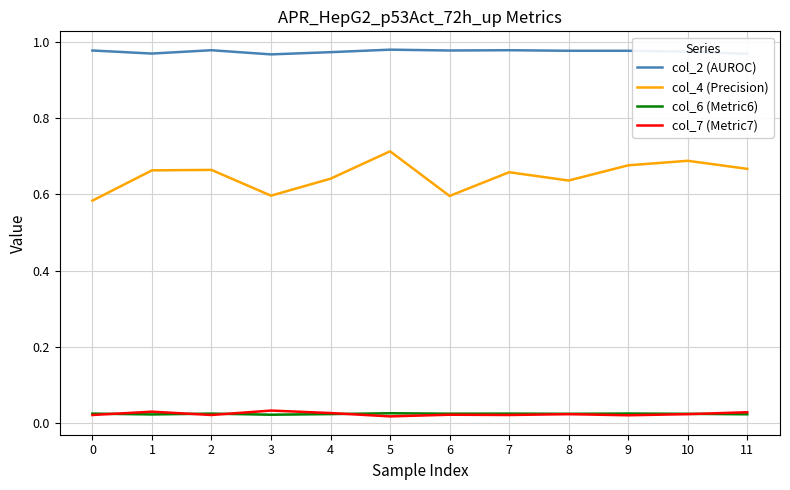

The col_2 (AUROC) series shows 1.4 at 4. True or false?

False